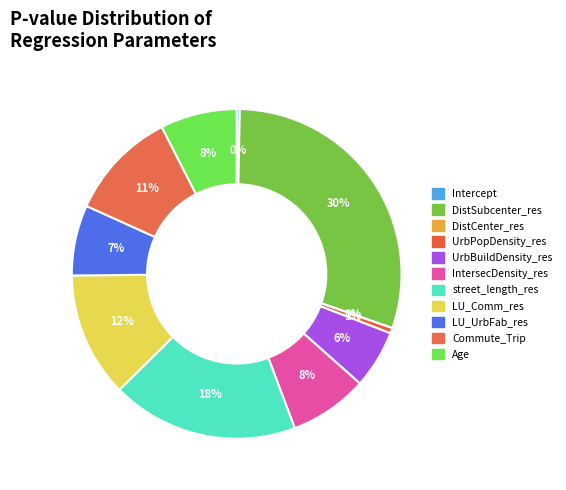

What is the change in value from UrbPopDensity_res to IntersecDensity_res?

+0.2